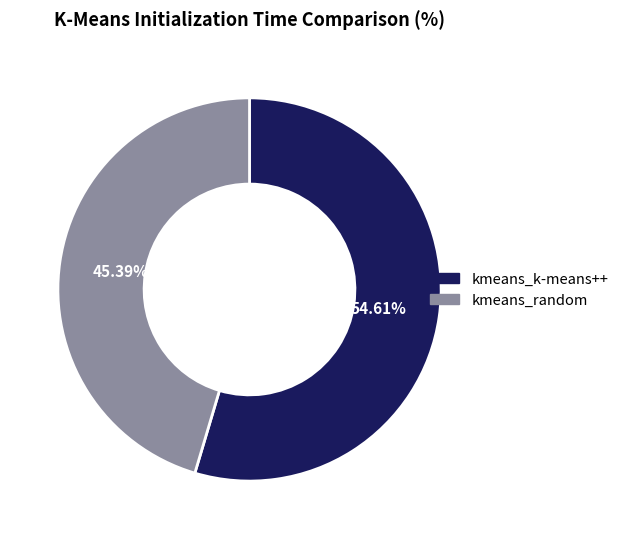

To the nearest percent, what is the average slice percentage?

50%